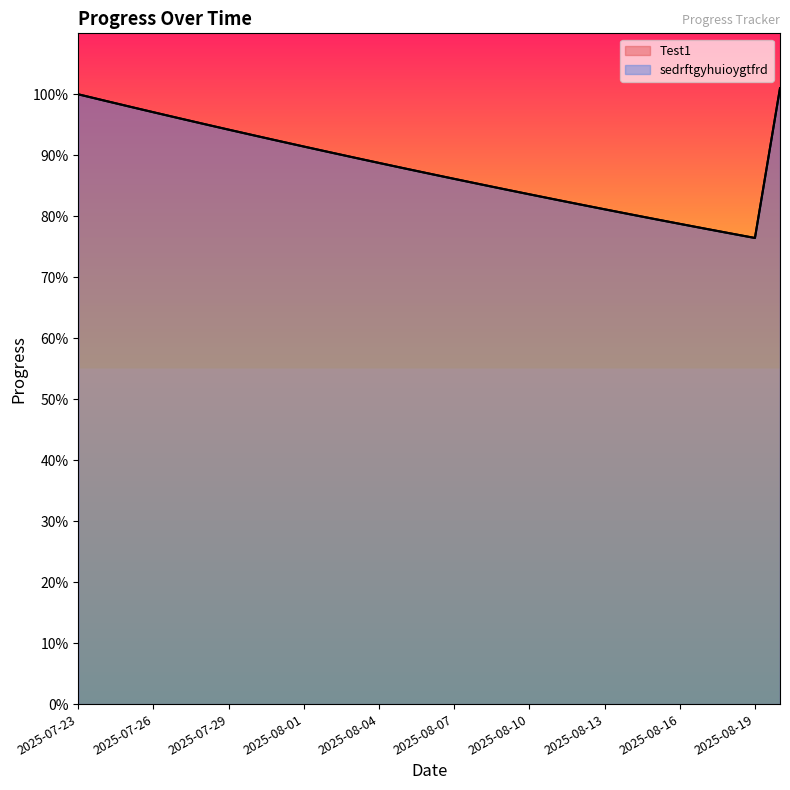

The sedrftgyhuioygtfrd series shows 1.4 at 2025-08-20. True or false?

False